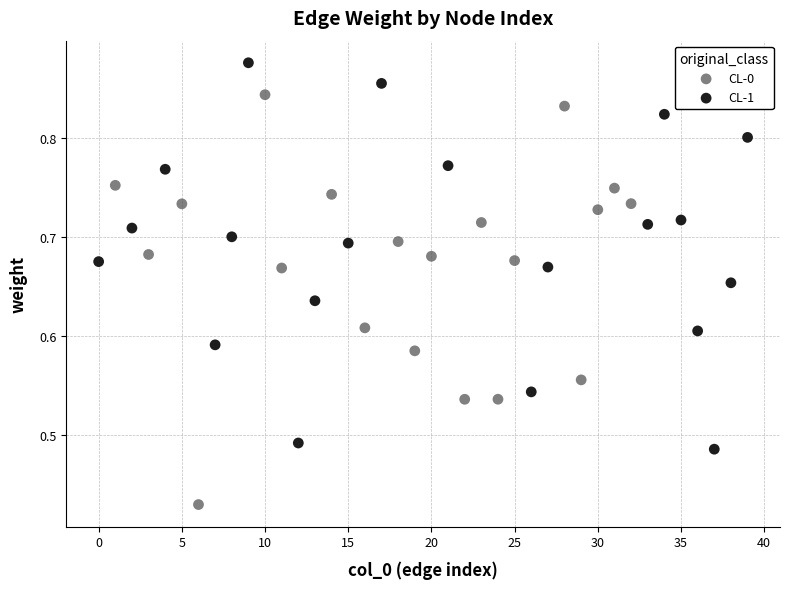

Which series reaches the minimum Y coordinate?

CL-0